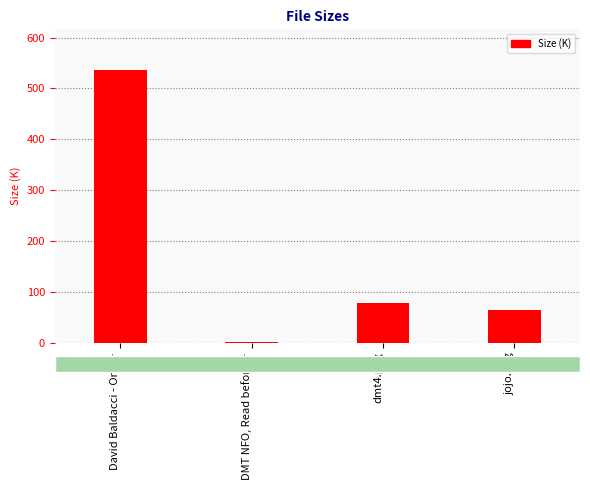

What is the sum of all values?

679.9